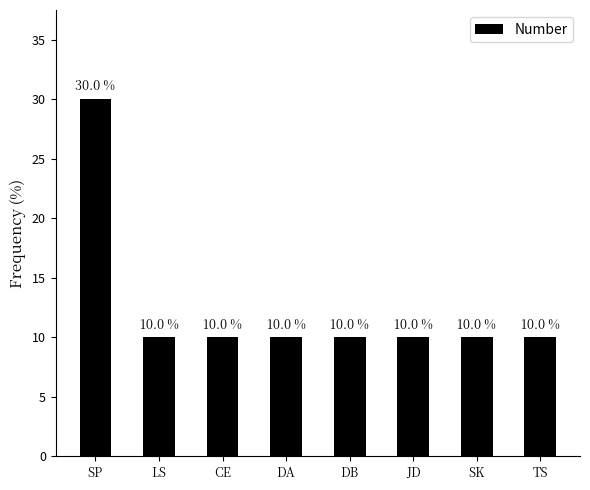

What is the value of the 1st bar from the left?

30